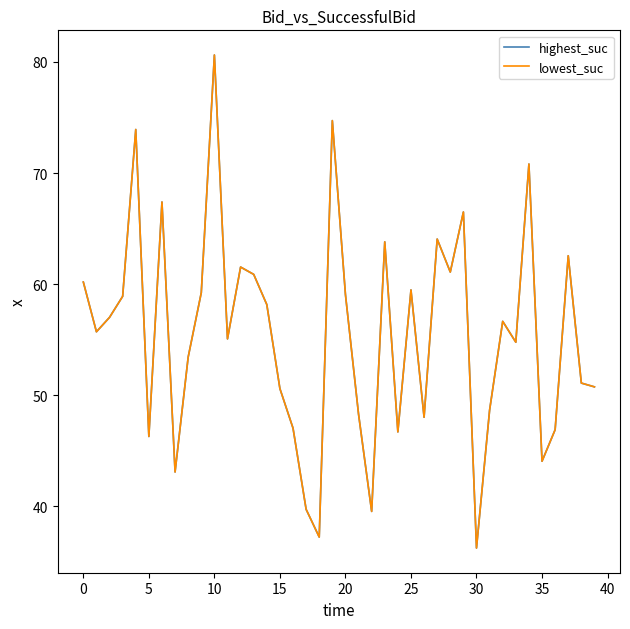

What is the label of the 26th point from the left?

25